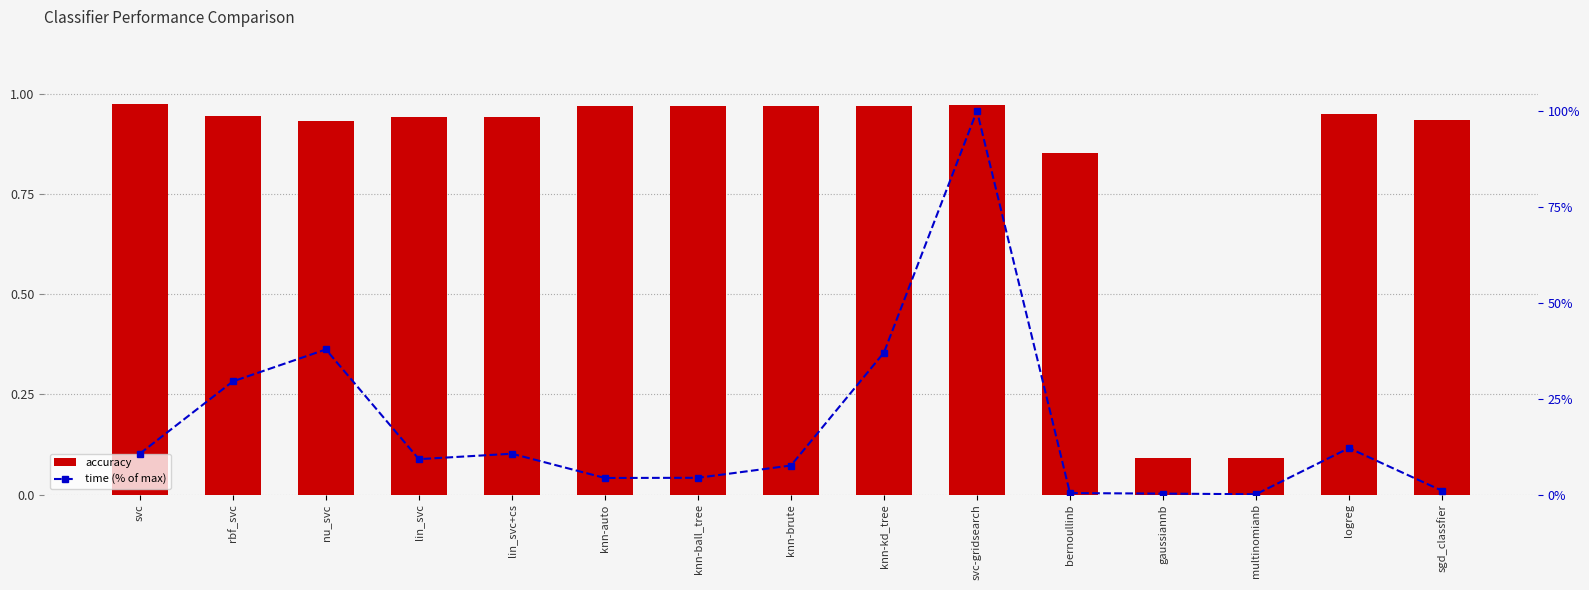

What is the approximate value of time (% of max) at knn-auto?

4.3